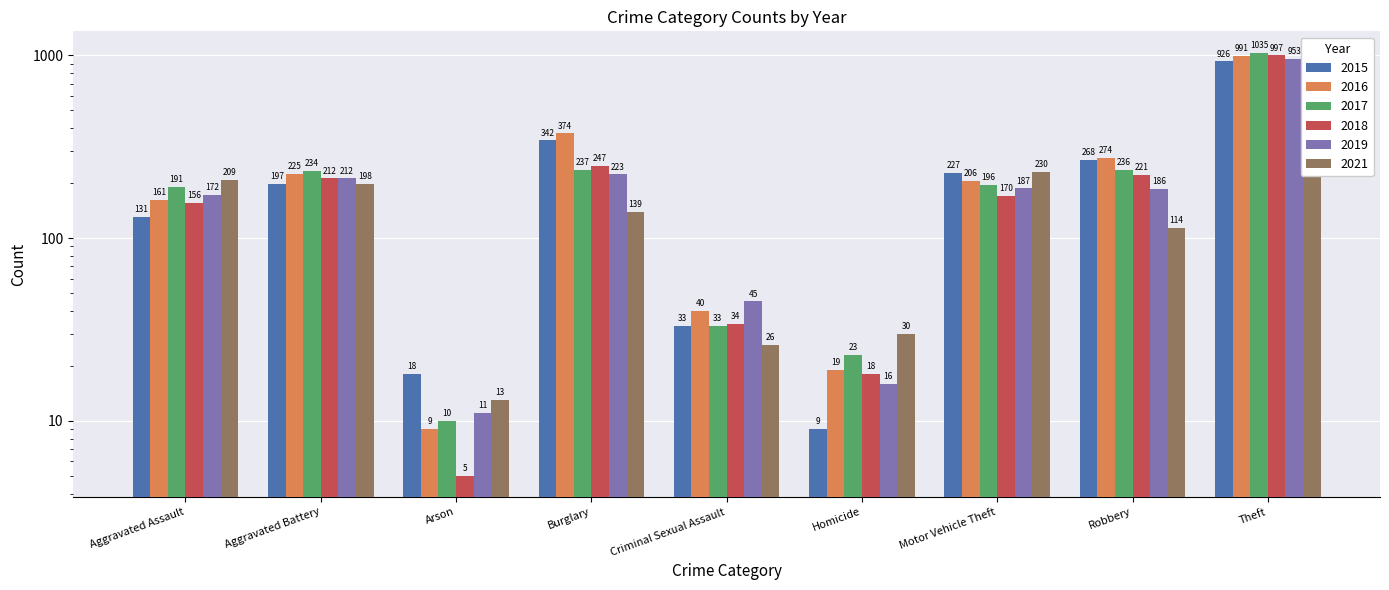

Is the value of 2017 at Criminal Sexual Assault greater than the value of 2015 at Burglary?

No